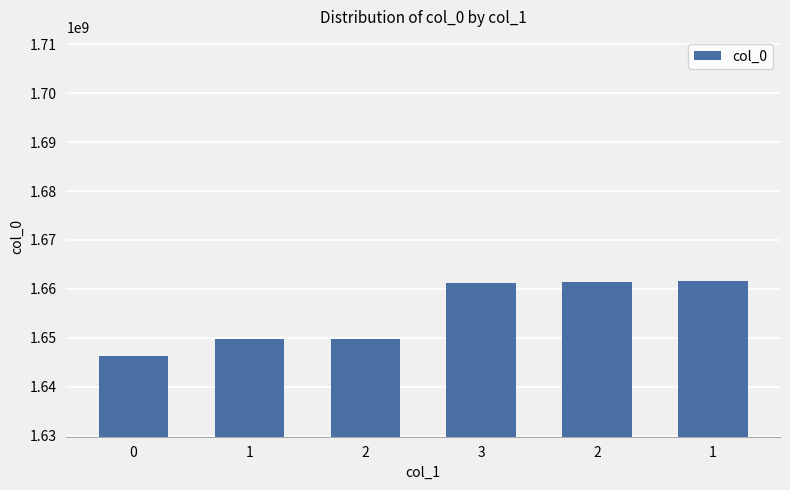

How many series are shown in this chart?

1